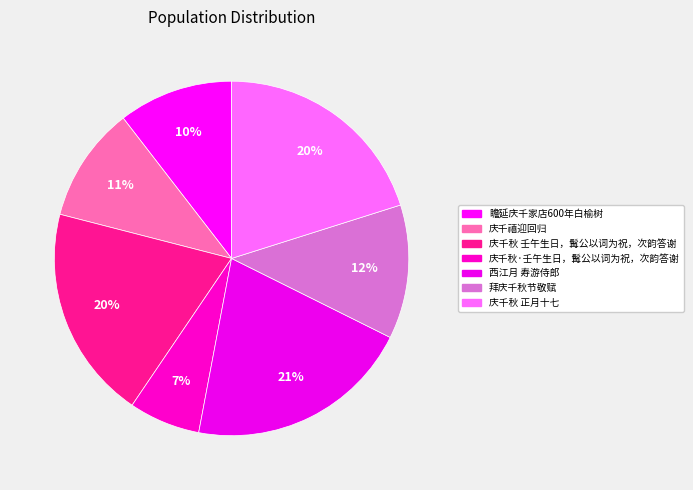

To the nearest percent, what is the average slice percentage?

14%